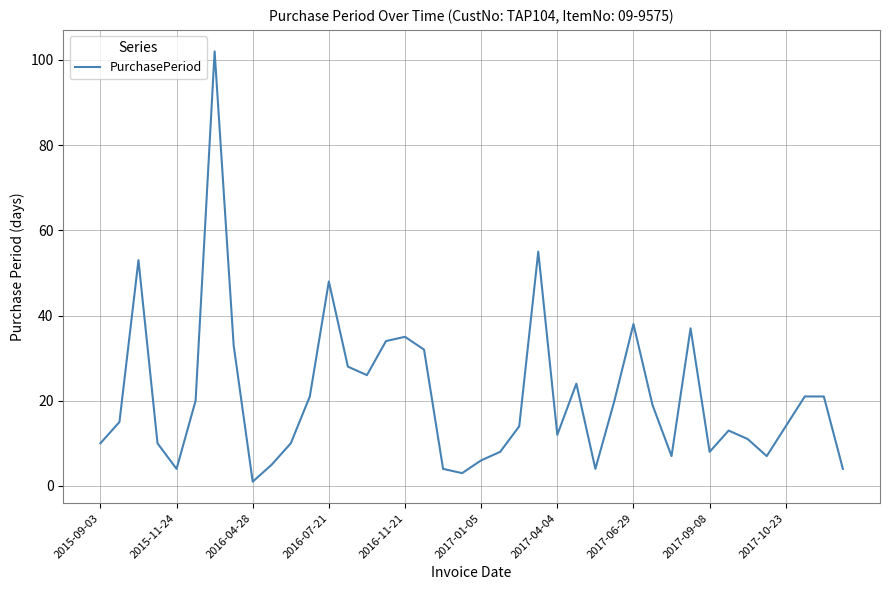

How many series are shown in this chart?

1